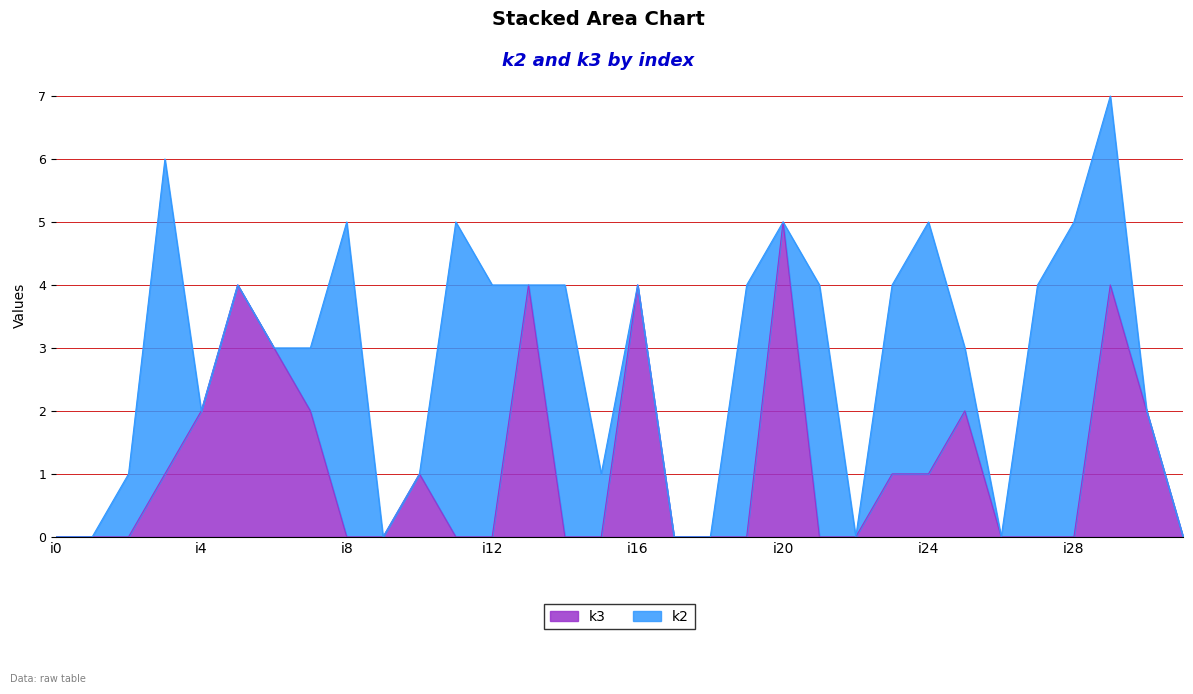

Reading right to left, extract all data points from this chart.

0	2	4	0	0	0	2	1	1	0	0	5	0	0	0	4	0	0	4	0	0	1	0	0	2	3	4	2	1	0	0	0